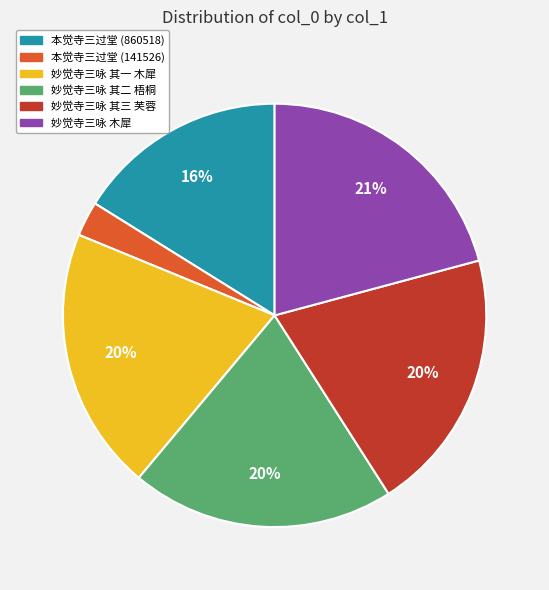

What is the ratio of the value at 妙觉寺三咏 其一 木犀 to the value at 本觉寺三过堂 (860518)?

1.2